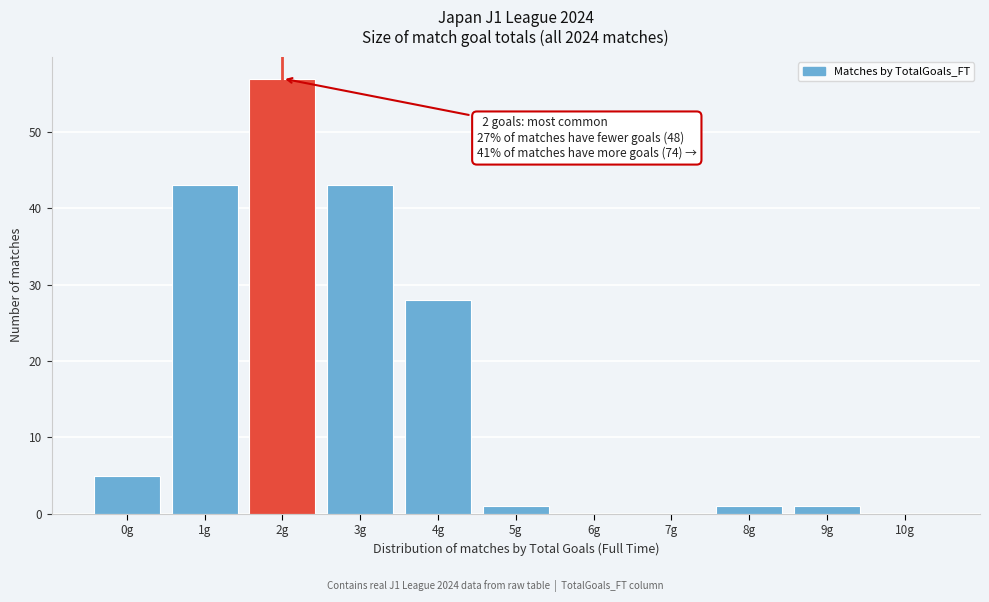

Which range on the x-axis has the tallest bar?

1.5 to 2.5